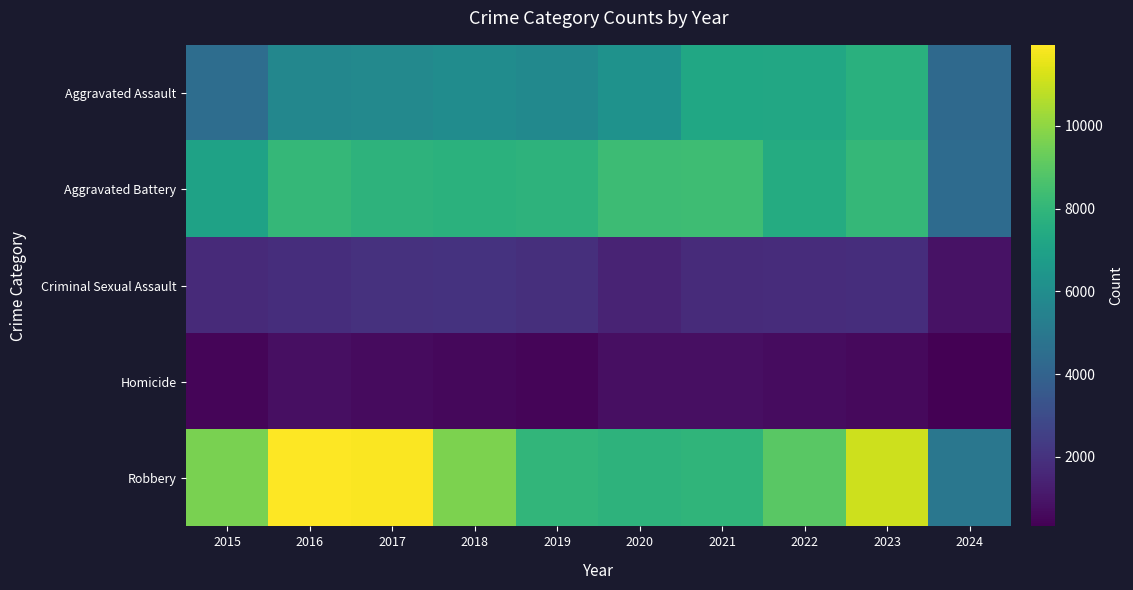

Count the number of data series in this chart.

5